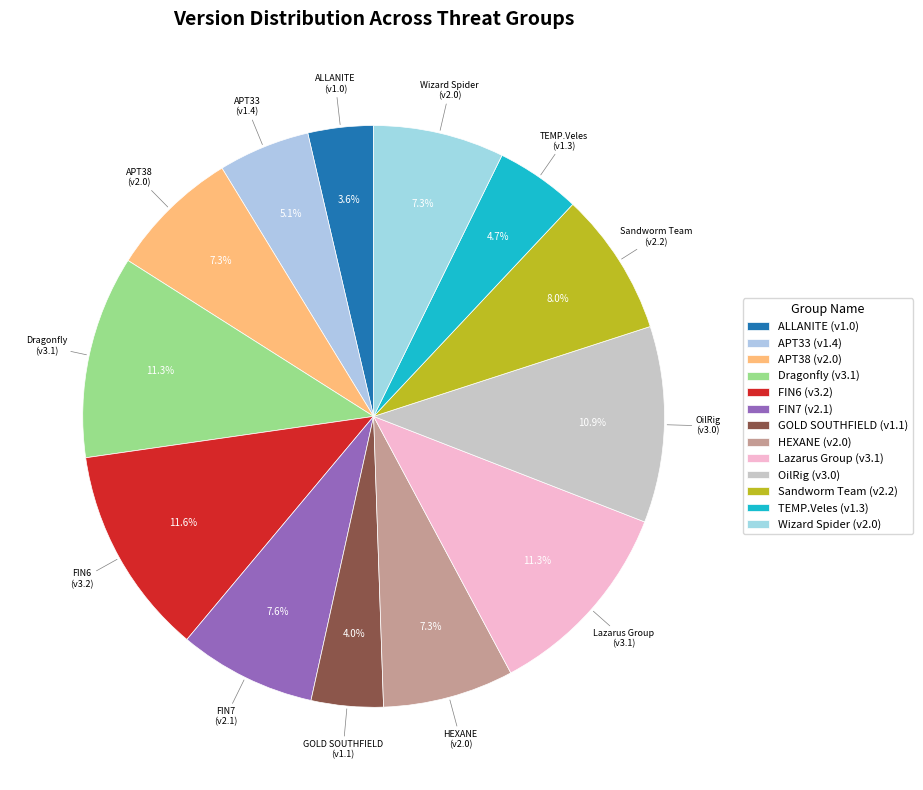

Does APT33 represent more than half of the total?

No